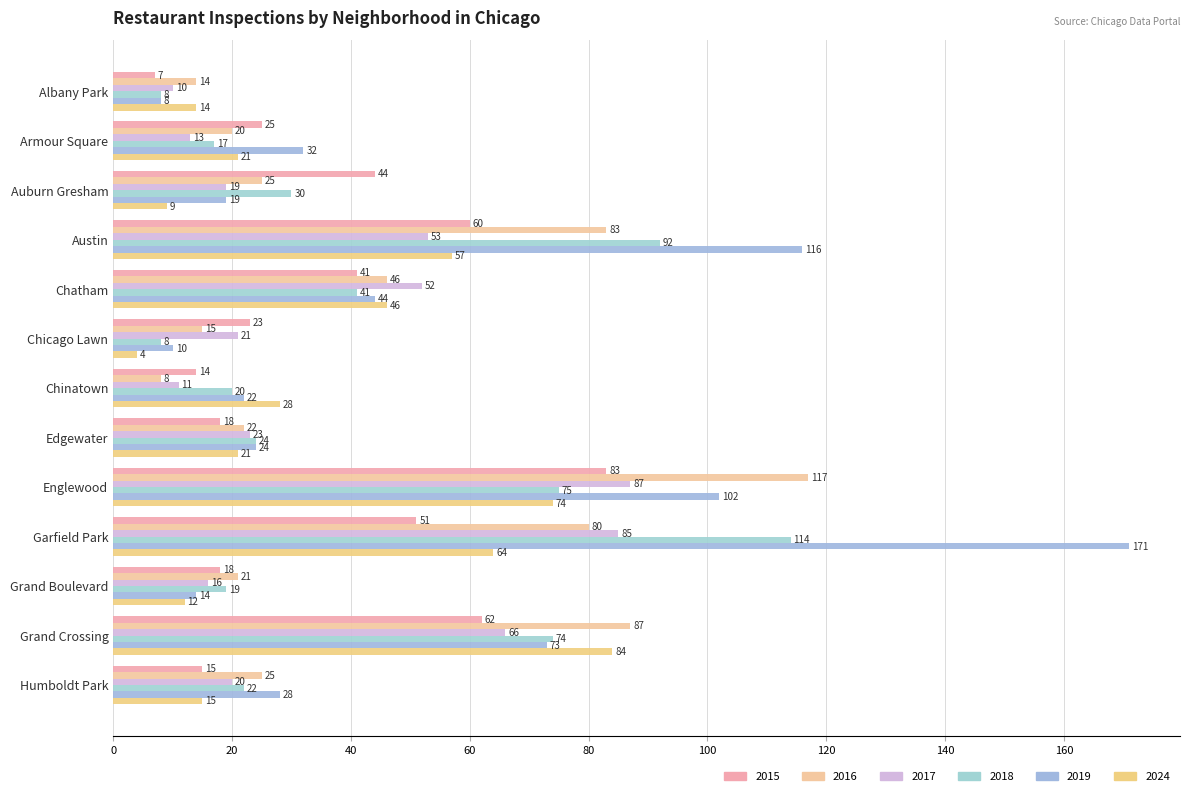

How many values in the 2016 series are below 25?

6